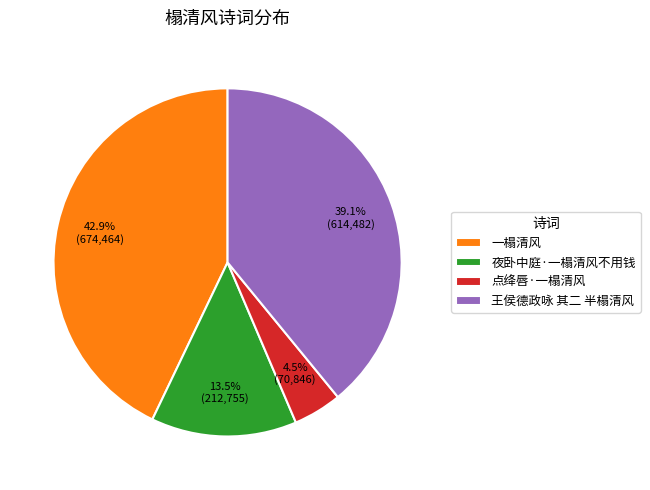

Between 一榻清风 and 夜卧中庭·一榻清风不用钱, which is larger?

一榻清风